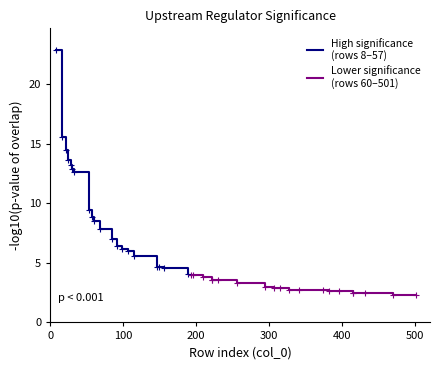

True or false: High significance
(rows 8–57) and Lower significance
(rows 60–501) cross at least once.

False